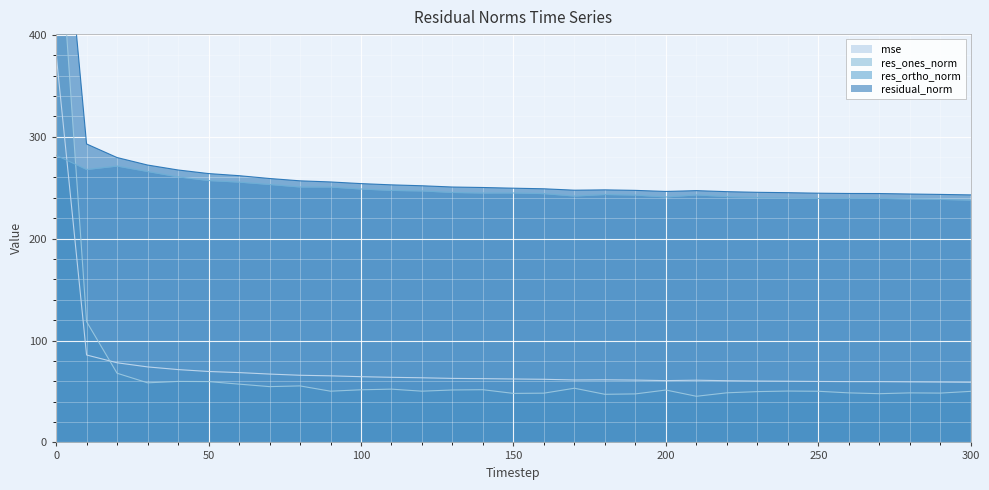

How many series are shown in this chart?

4